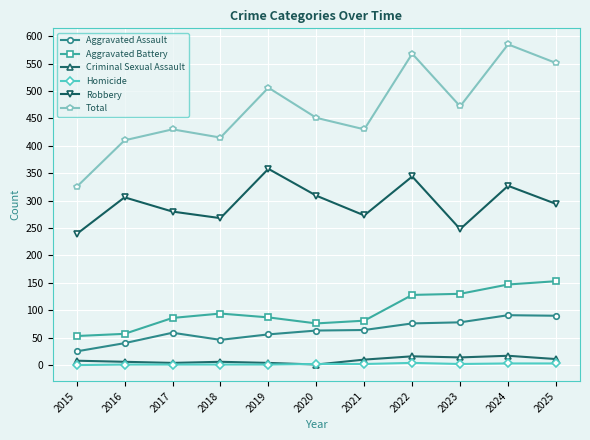

True or false: Criminal Sexual Assault and Aggravated Battery cross at least once.

False